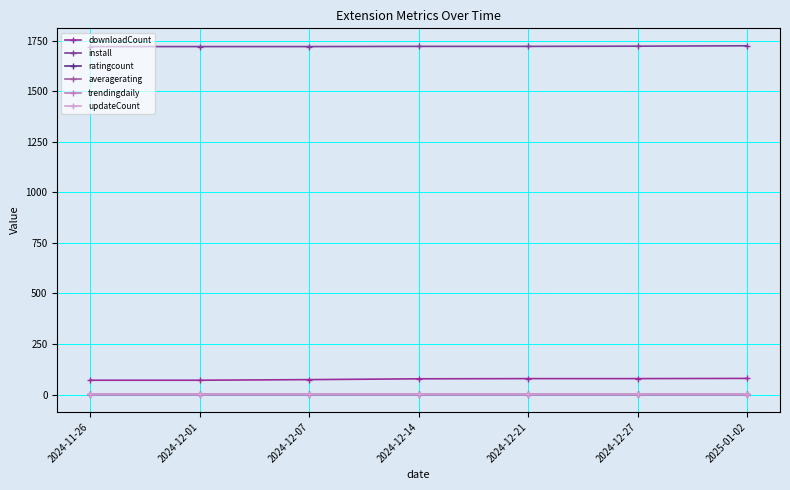

True or false: averagerating and updateCount cross at least once.

False